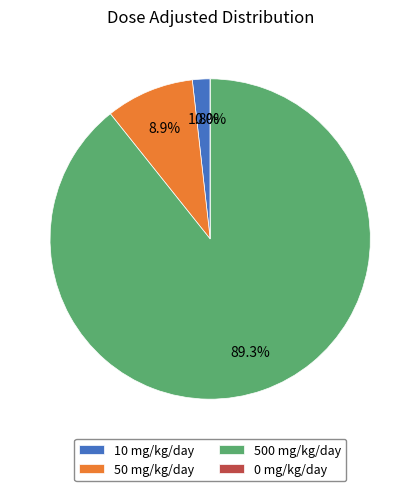

To the nearest percent, what percentage of the pie is 2?

9%